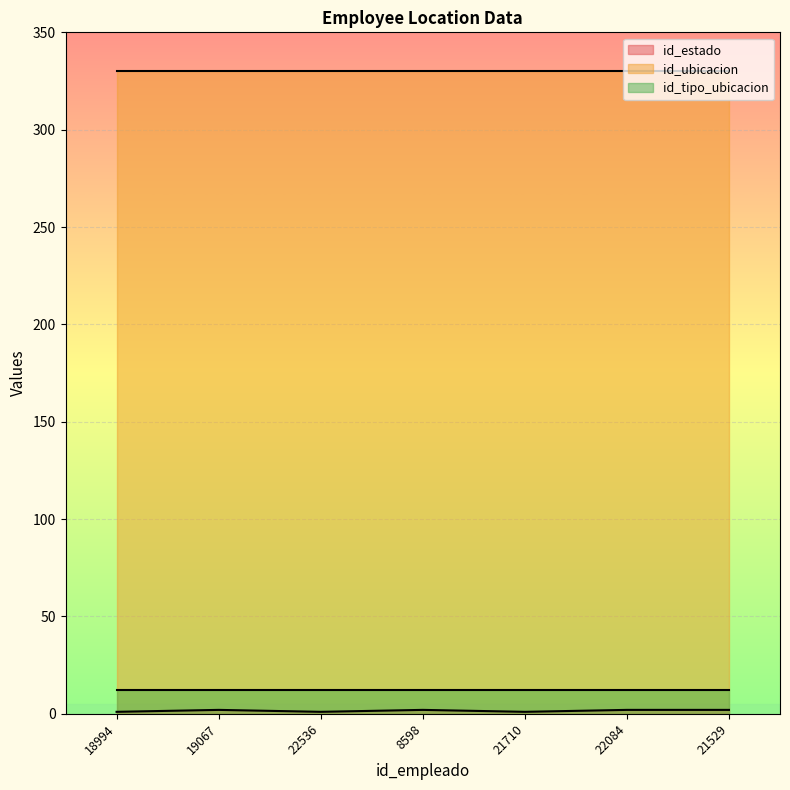

At which label does id_tipo_ubicacion reach its minimum?

18994